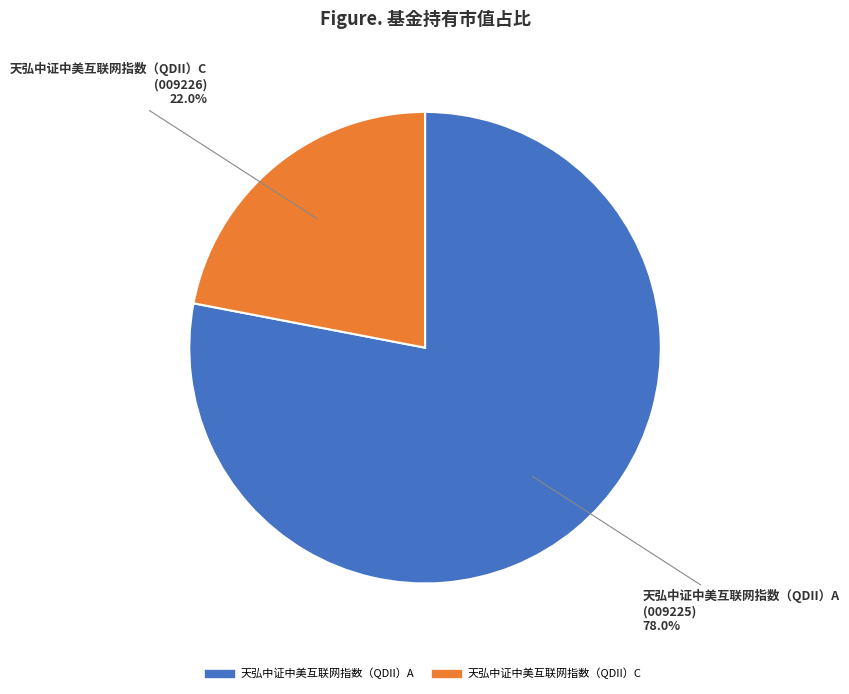

What percentage is the 天弘中证中美互联网指数（QDII）C slice, to the nearest percent?

22%